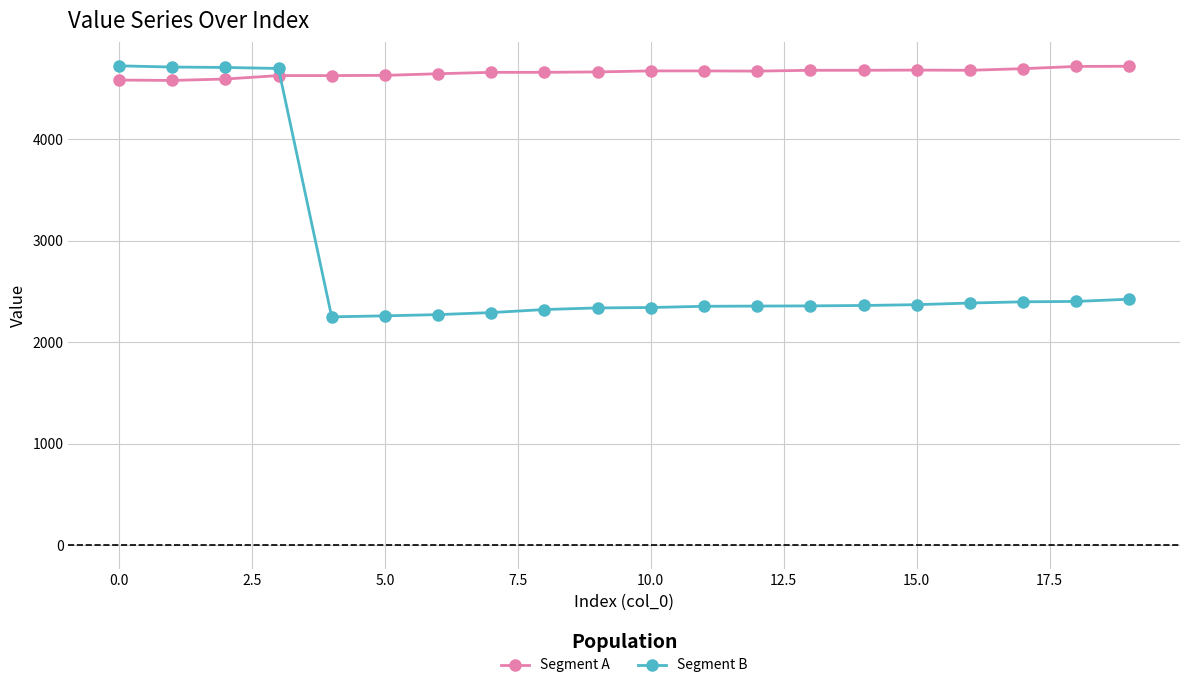

What is the difference between the second highest and second lowest values in the Segment A series?

134